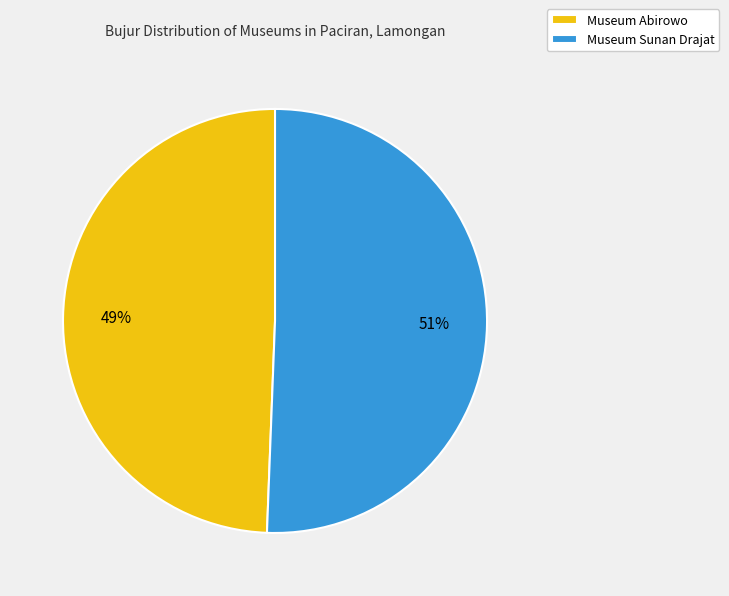

To the nearest percent, what is the combined percentage of Museum Sunan Drajat and Museum Abirowo?

100%